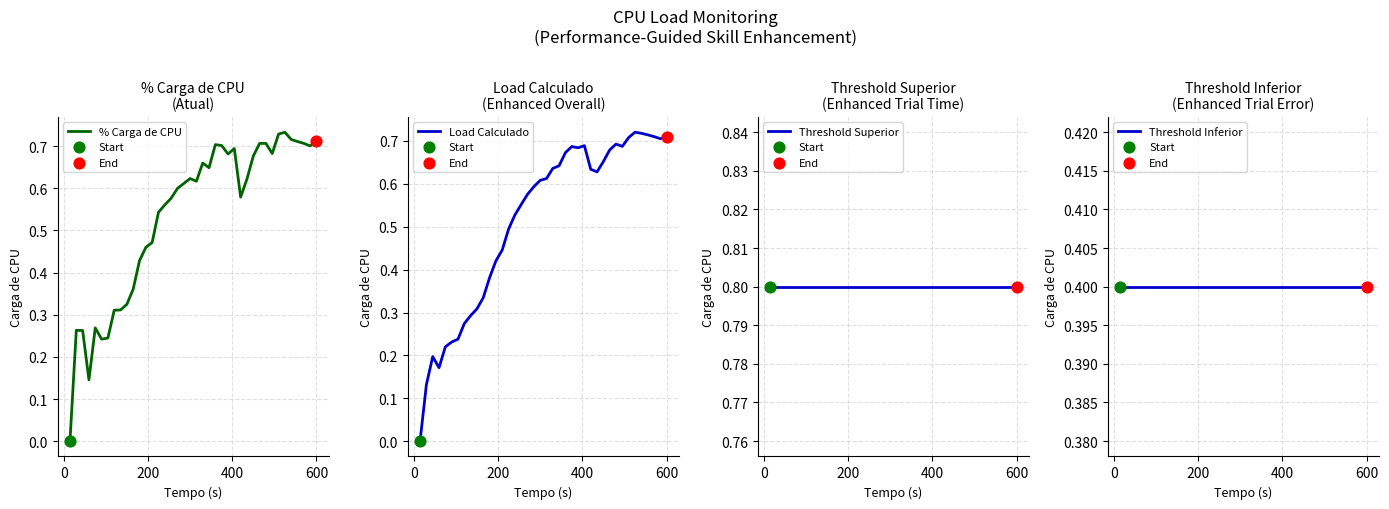

Which series has the largest Y range (max minus min)?

% Carga de CPU